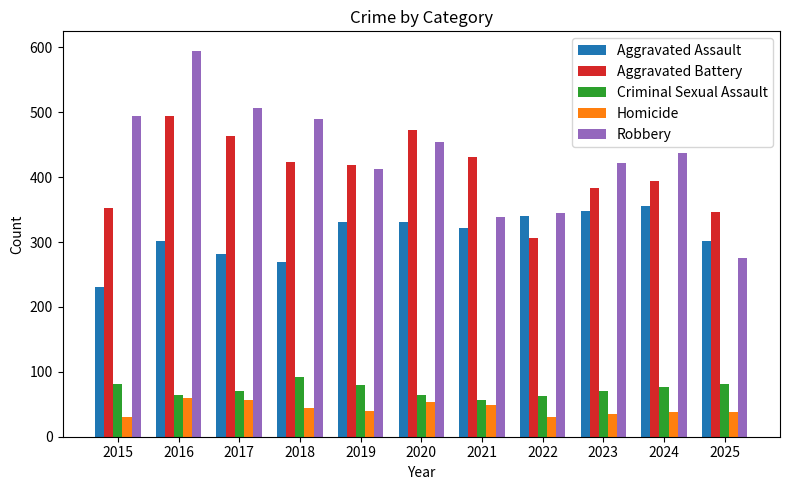

How many bars are there in each group?

5